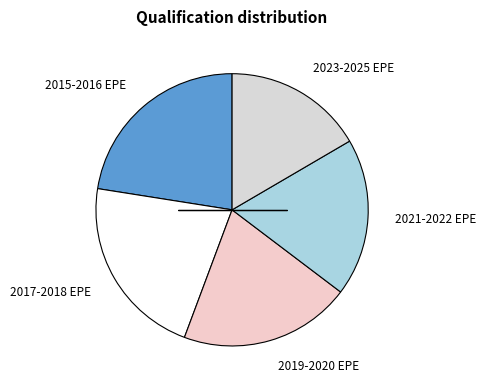

Does any single category account for the majority?

No